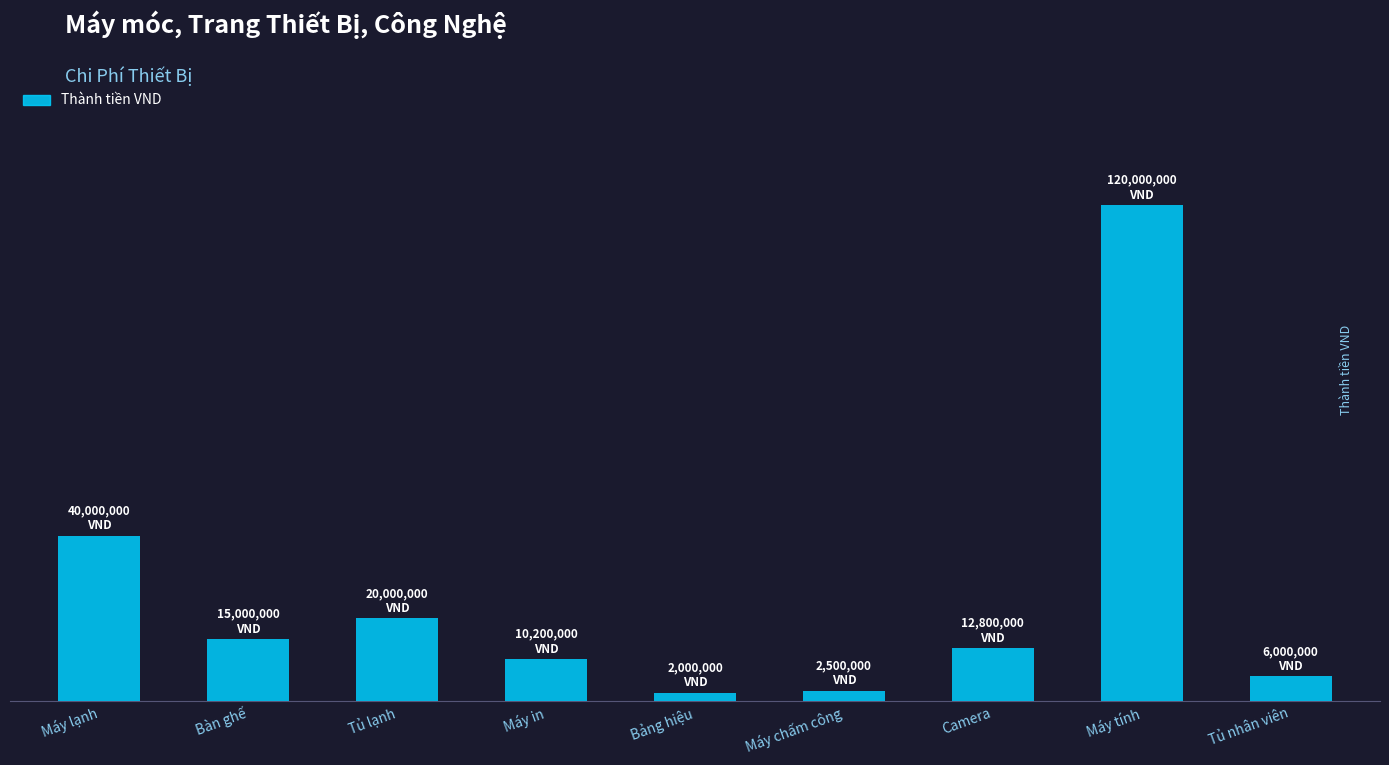

What is the difference between the maximum and minimum values?

118000000